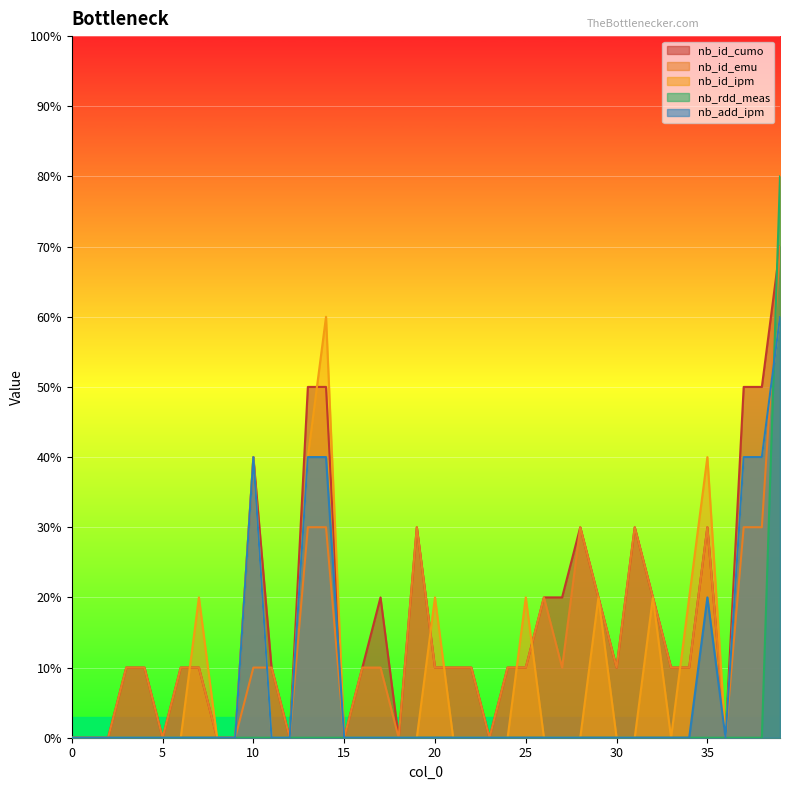

Reading left to right, transcribe all the data shown in this chart.

nb_id_cumo: 0=0	1=0	2=0	3=1	4=1	5=0	6=1	7=1	8=0	9=0	10=4	11=1	12=0	13=5	14=5	15=0	16=1	17=2	18=0	19=3	20=1	21=1	22=1	23=0	24=1	25=1	26=2	27=2	28=3	29=2	30=1	31=3	32=2	33=1	34=1	35=3	36=0	37=5	38=5	39=7
nb_id_emu: 0=0	1=0	2=0	3=1	4=1	5=0	6=1	7=1	8=0	9=0	10=1	11=1	12=0	13=3	14=3	15=0	16=1	17=1	18=0	19=3	20=1	21=1	22=1	23=0	24=1	25=1	26=2	27=1	28=3	29=2	30=1	31=3	32=2	33=1	34=1	35=3	36=0	37=3	38=3	39=7
nb_id_ipm: 0=0	1=0	2=0	3=0	4=0	5=0	6=0	7=2	8=0	9=0	10=4	11=0	12=0	13=4	14=6	15=0	16=0	17=0	18=0	19=0	20=2	21=0	22=0	23=0	24=0	25=2	26=0	27=0	28=0	29=2	30=0	31=0	32=2	33=0	34=2	35=4	36=0	37=4	38=4	39=6
nb_rdd_meas: 0=0	1=0	2=0	3=0	4=0	5=0	6=0	7=0	8=0	9=0	10=0	11=0	12=0	13=0	14=0	15=0	16=0	17=0	18=0	19=0	20=0	21=0	22=0	23=0	24=0	25=0	26=0	27=0	28=0	29=0	30=0	31=0	32=0	33=0	34=0	35=0	36=0	37=0	38=0	39=8
nb_add_ipm: 0=0	1=0	2=0	3=0	4=0	5=0	6=0	7=0	8=0	9=0	10=4	11=0	12=0	13=4	14=4	15=0	16=0	17=0	18=0	19=0	20=0	21=0	22=0	23=0	24=0	25=0	26=0	27=0	28=0	29=0	30=0	31=0	32=0	33=0	34=0	35=2	36=0	37=4	38=4	39=6